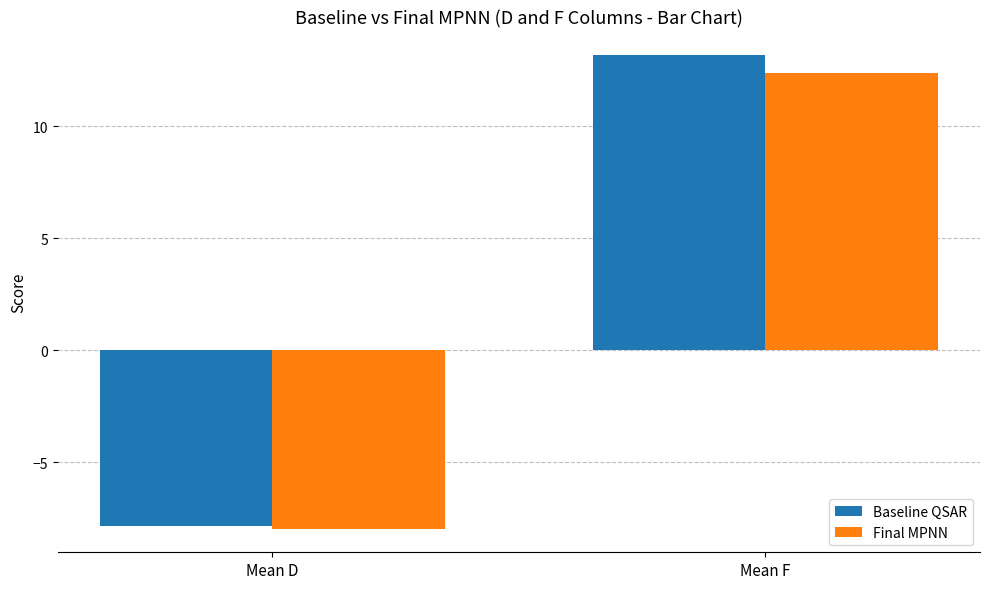

Reading right to left, what are all the values shown in this chart?

Baseline QSAR: Mean F=13.2	Mean D=-7.8
Final MPNN: Mean F=12.4	Mean D=-8.0